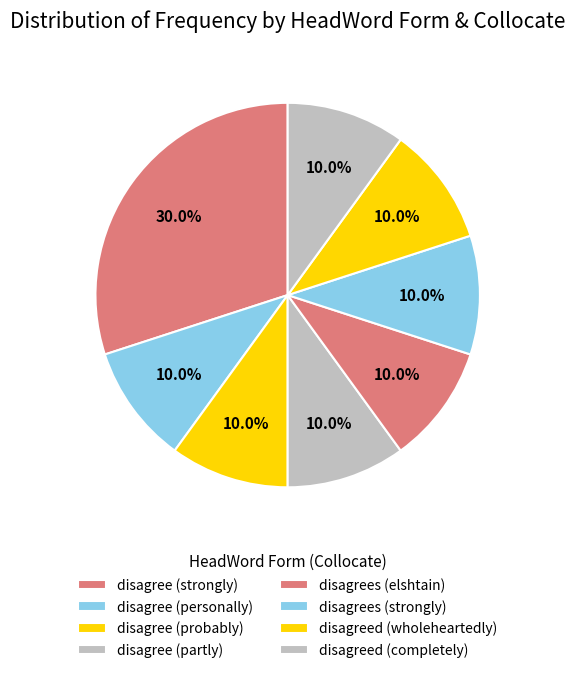

How many slices are in this pie chart?

8